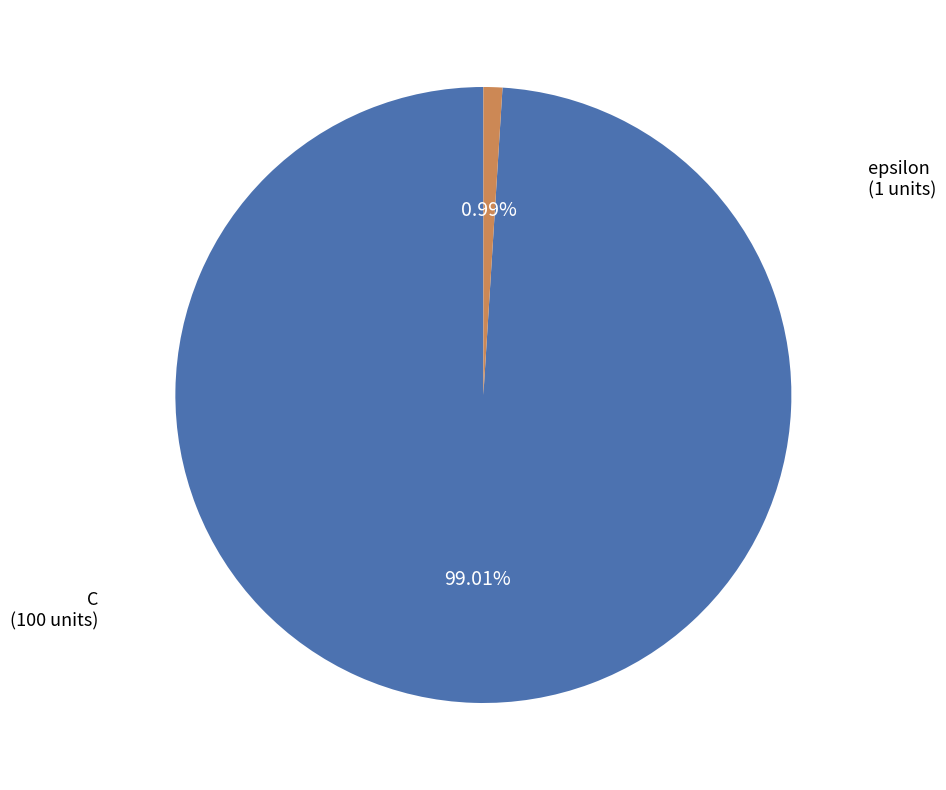

Does any single category account for the majority?

Yes